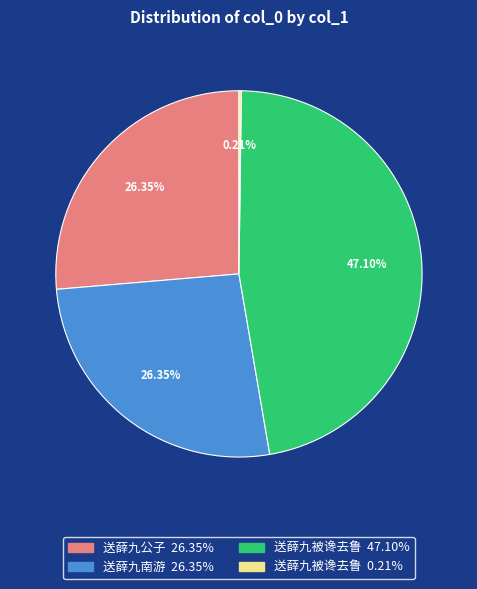

Is there any slice that represents more than half of the pie?

No